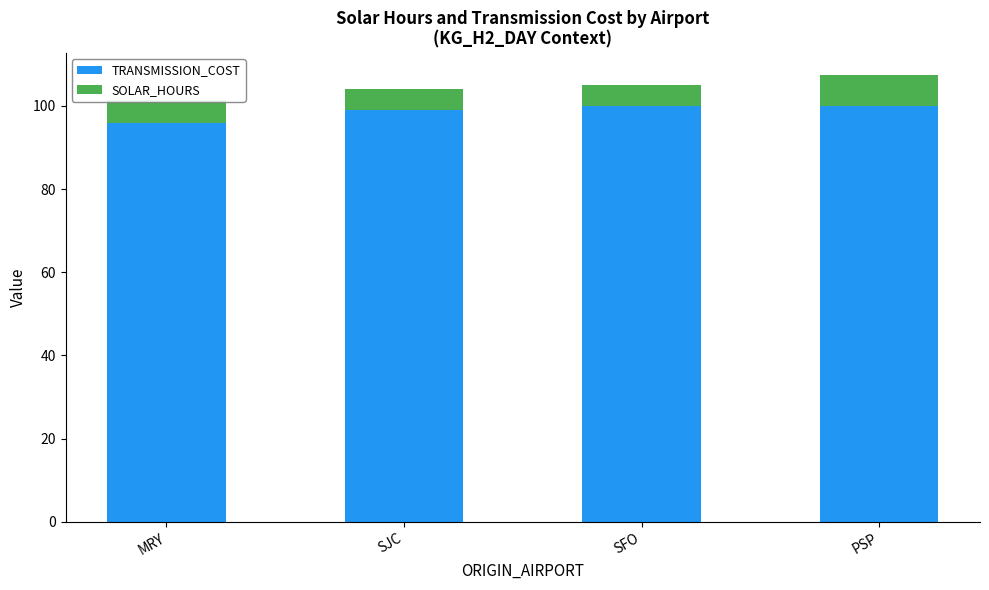

What is the total value across all series at SJC?

104.2